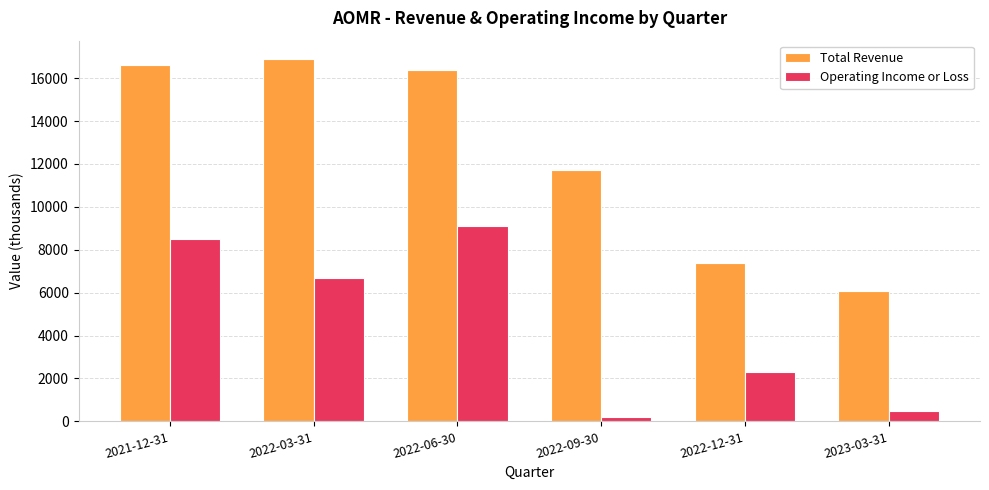

Which series has the widest spread of values?

Total Revenue